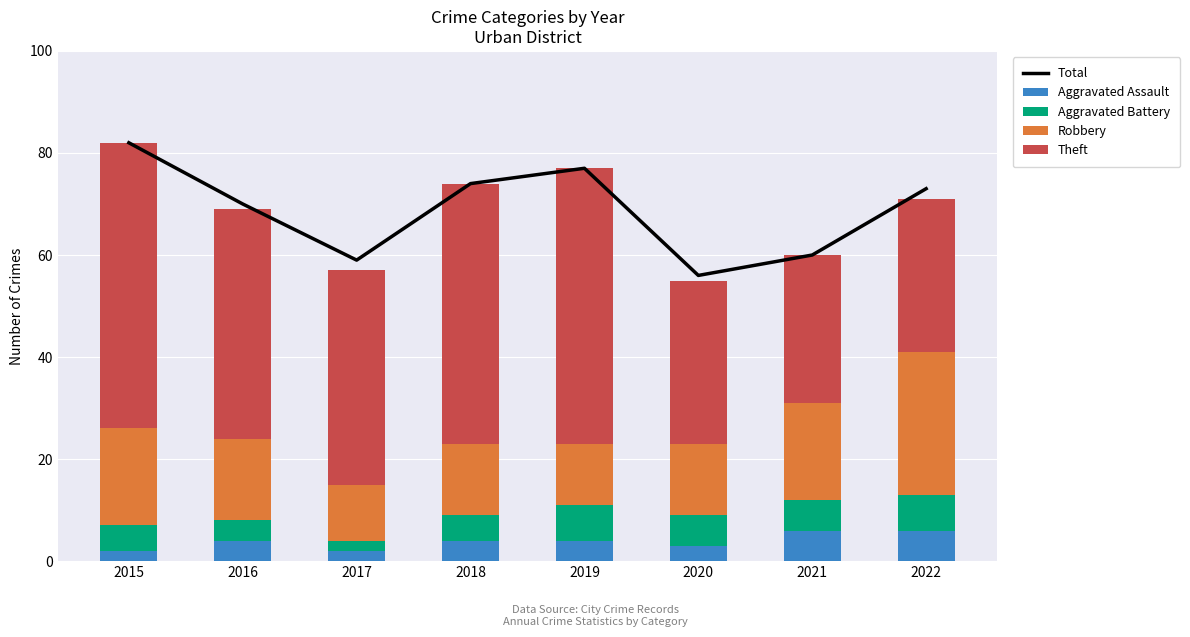

Where does the Aggravated Assault series first go above 4?

2021